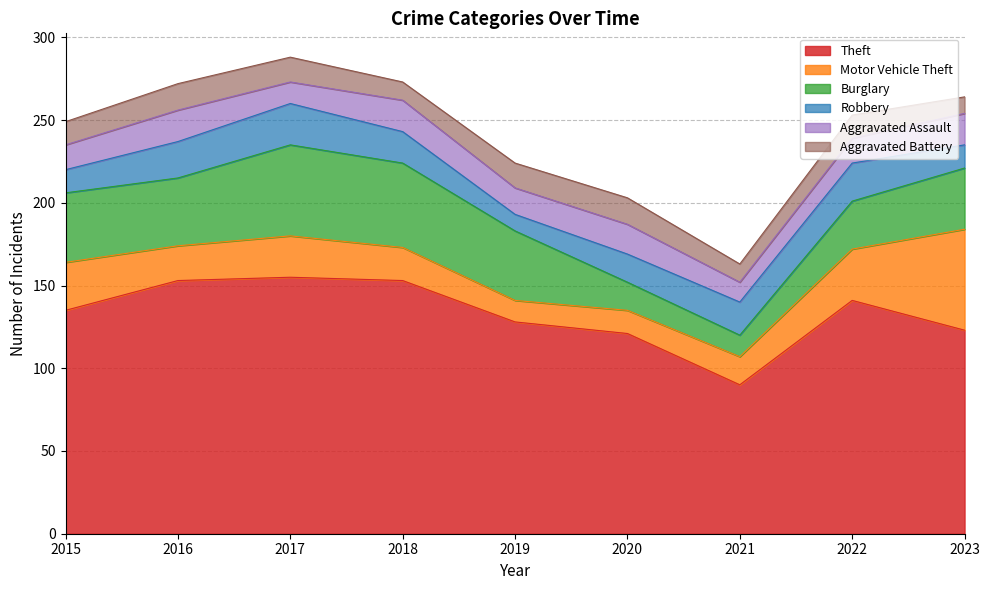

Is the value of Theft at 2017 greater than the value of Aggravated Battery at 2022?

Yes